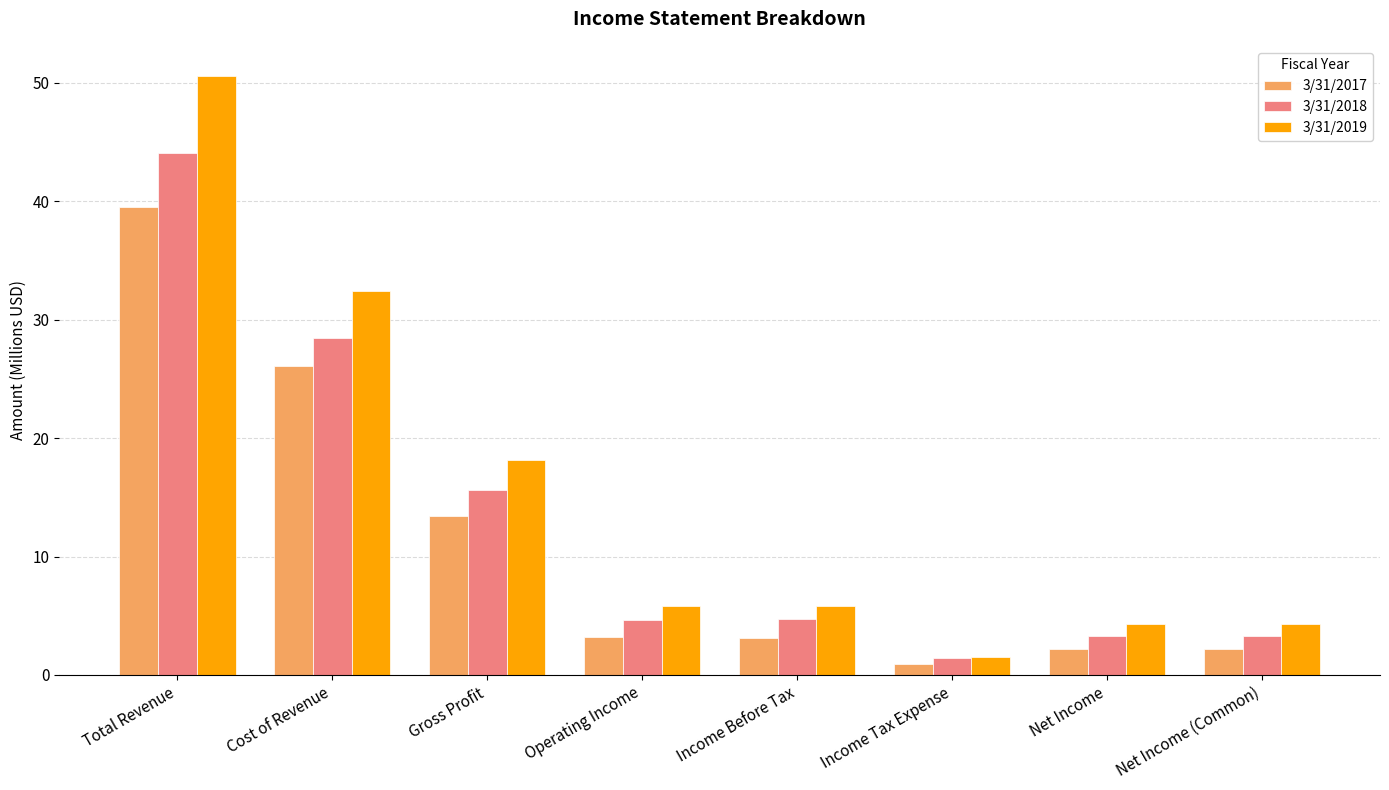

What is the label of the 4th bar from the left?

Operating Income